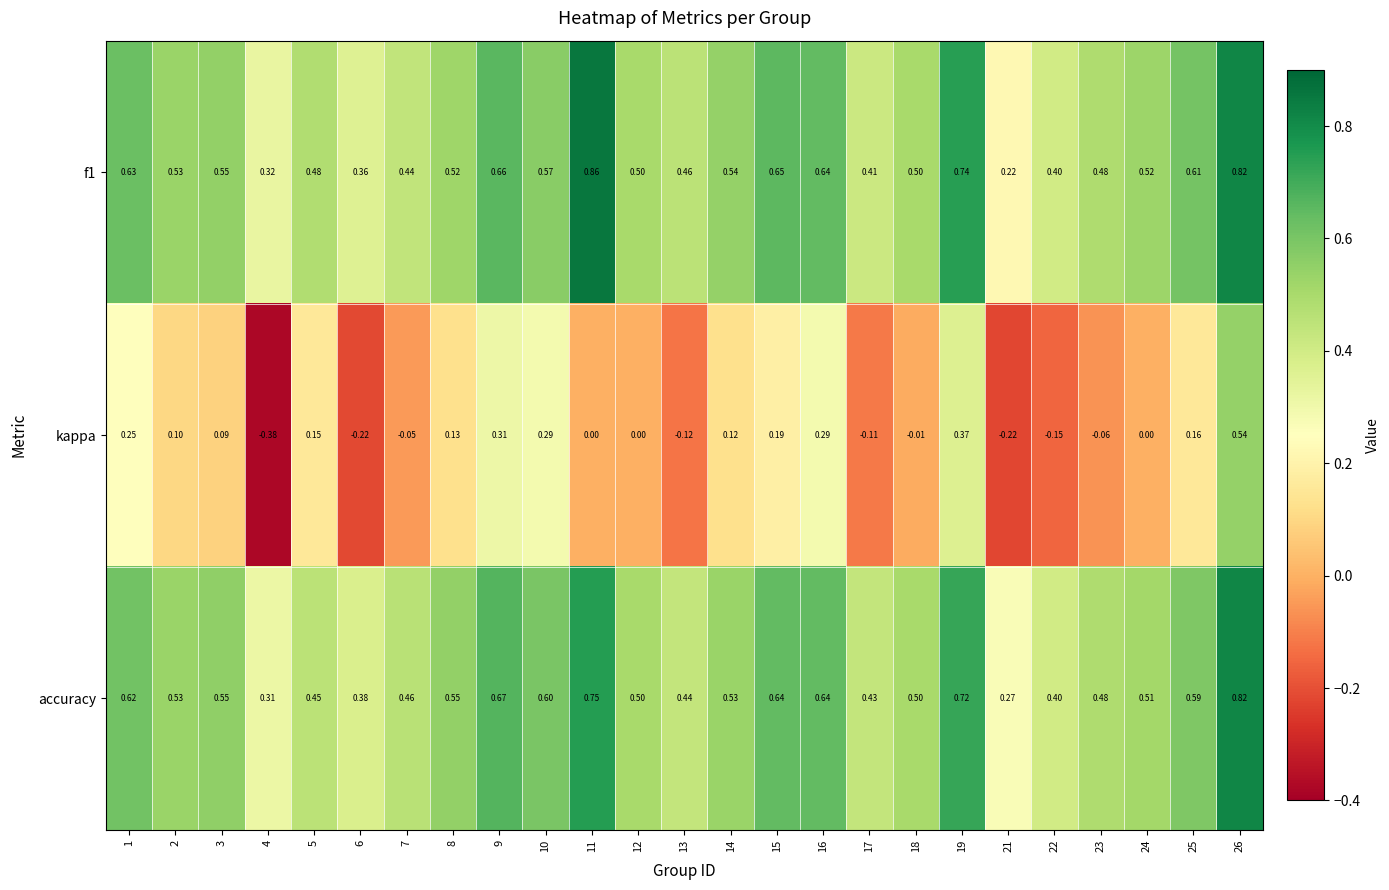

What is the total value across all series at 9?

1.6